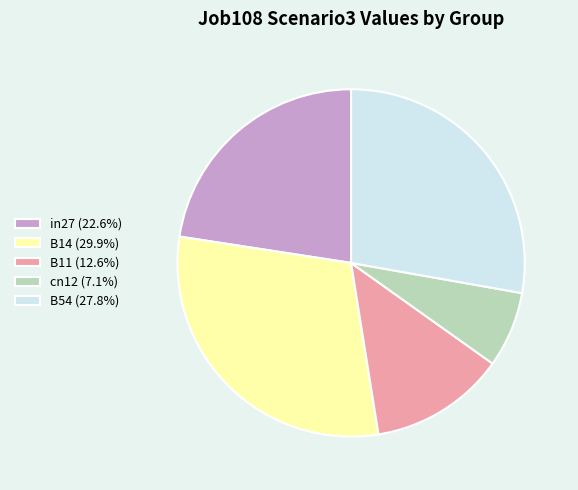

Does B14 (29.9%) represent more than half of the total?

No